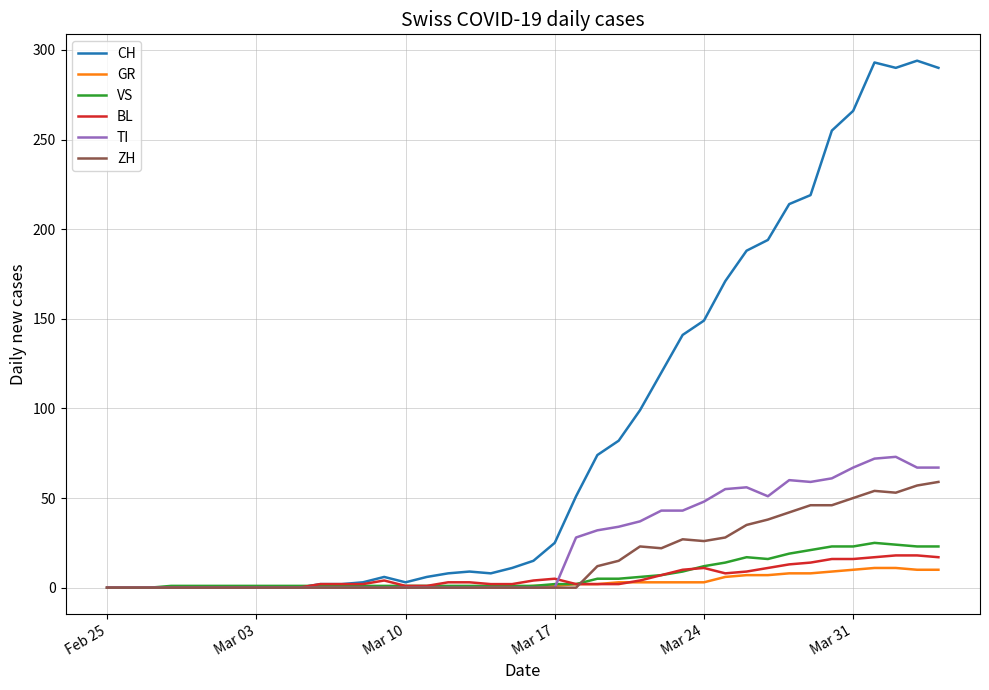

At how many categories does at least one series exceed 262?

5